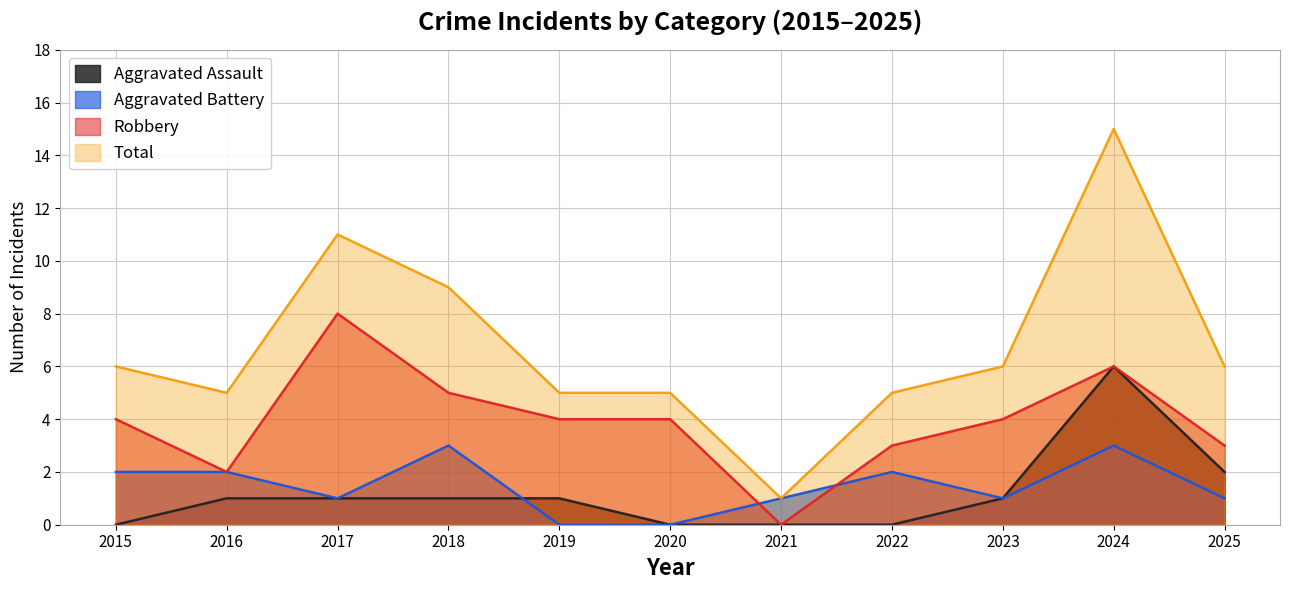

Reading left to right, what are all the values shown in this chart?

Aggravated Assault: 2015=0	2016=1	2017=1	2018=1	2019=1	2020=0	2021=0	2022=0	2023=1	2024=6	2025=2
Aggravated Battery: 2015=2	2016=2	2017=1	2018=3	2019=0	2020=0	2021=1	2022=2	2023=1	2024=3	2025=1
Robbery: 2015=4	2016=2	2017=8	2018=5	2019=4	2020=4	2021=0	2022=3	2023=4	2024=6	2025=3
Total: 2015=6	2016=5	2017=11	2018=9	2019=5	2020=5	2021=1	2022=5	2023=6	2024=15	2025=6